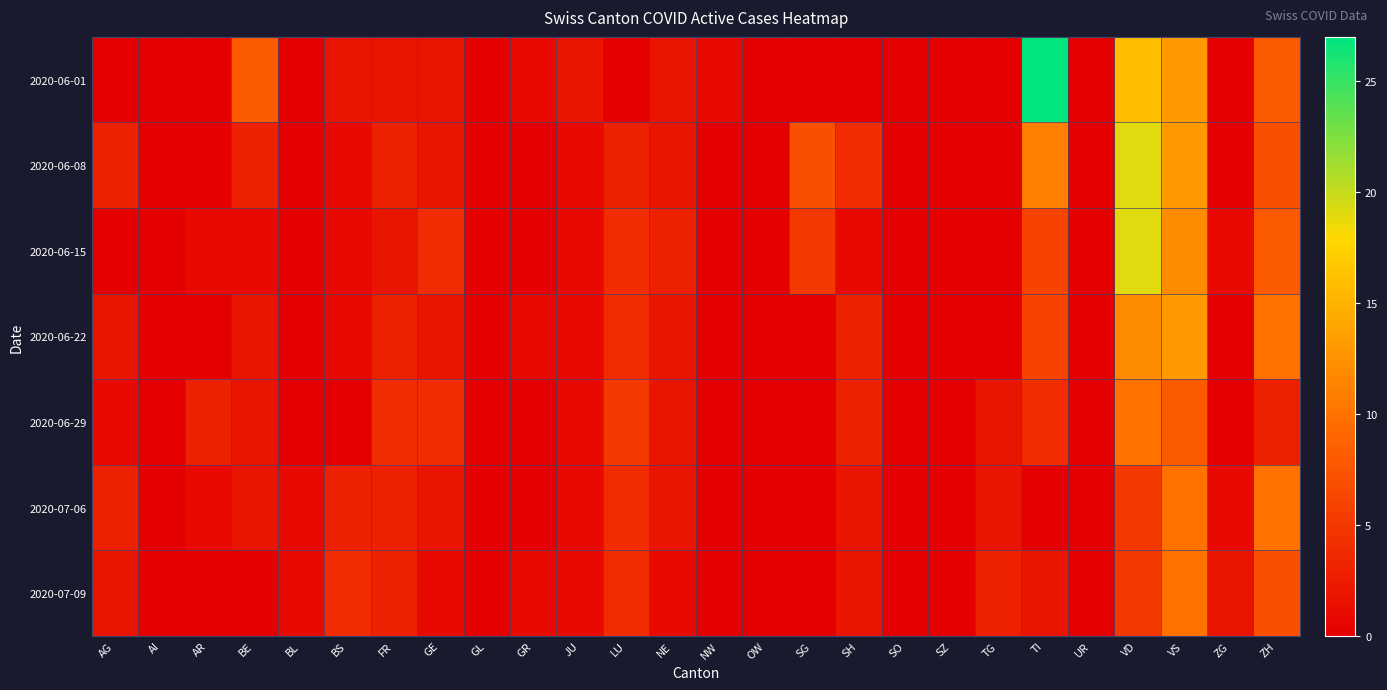

Reading right to left, extract all data points from this chart.

2020-06-01: ZH=8	ZG=0	VS=13	VD=16	UR=0	TI=27	TG=0	SZ=0	SO=0	SH=0	SG=0	OW=0	NW=1	NE=2	LU=0	JU=2	GR=1	GL=0	GE=2	FR=2	BS=2	BL=0	BE=8	AR=0	AI=0	AG=0
2020-06-08: ZH=7	ZG=0	VS=13	VD=19	UR=0	TI=11	TG=0	SZ=0	SO=0	SH=4	SG=7	OW=0	NW=0	NE=2	LU=3	JU=1	GR=0	GL=0	GE=2	FR=3	BS=1	BL=0	BE=3	AR=0	AI=0	AG=3
2020-06-15: ZH=8	ZG=1	VS=12	VD=19	UR=0	TI=6	TG=0	SZ=0	SO=0	SH=1	SG=5	OW=0	NW=0	NE=3	LU=4	JU=1	GR=0	GL=0	GE=4	FR=2	BS=1	BL=0	BE=1	AR=1	AI=0	AG=0
2020-06-22: ZH=10	ZG=0	VS=13	VD=12	UR=0	TI=6	TG=0	SZ=0	SO=0	SH=3	SG=0	OW=0	NW=0	NE=2	LU=4	JU=1	GR=1	GL=0	GE=2	FR=3	BS=1	BL=0	BE=2	AR=0	AI=0	AG=2
2020-06-29: ZH=3	ZG=0	VS=8	VD=10	UR=0	TI=4	TG=2	SZ=0	SO=0	SH=3	SG=0	OW=0	NW=0	NE=2	LU=5	JU=1	GR=0	GL=0	GE=4	FR=4	BS=0	BL=0	BE=2	AR=3	AI=0	AG=1
2020-07-06: ZH=10	ZG=1	VS=10	VD=5	UR=0	TI=0	TG=2	SZ=0	SO=0	SH=2	SG=0	OW=0	NW=0	NE=2	LU=4	JU=1	GR=0	GL=0	GE=2	FR=3	BS=3	BL=1	BE=2	AR=1	AI=0	AG=3
2020-07-09: ZH=7	ZG=2	VS=10	VD=5	UR=0	TI=2	TG=3	SZ=0	SO=0	SH=2	SG=0	OW=0	NW=0	NE=1	LU=4	JU=1	GR=1	GL=0	GE=1	FR=3	BS=4	BL=1	BE=0	AR=0	AI=0	AG=2